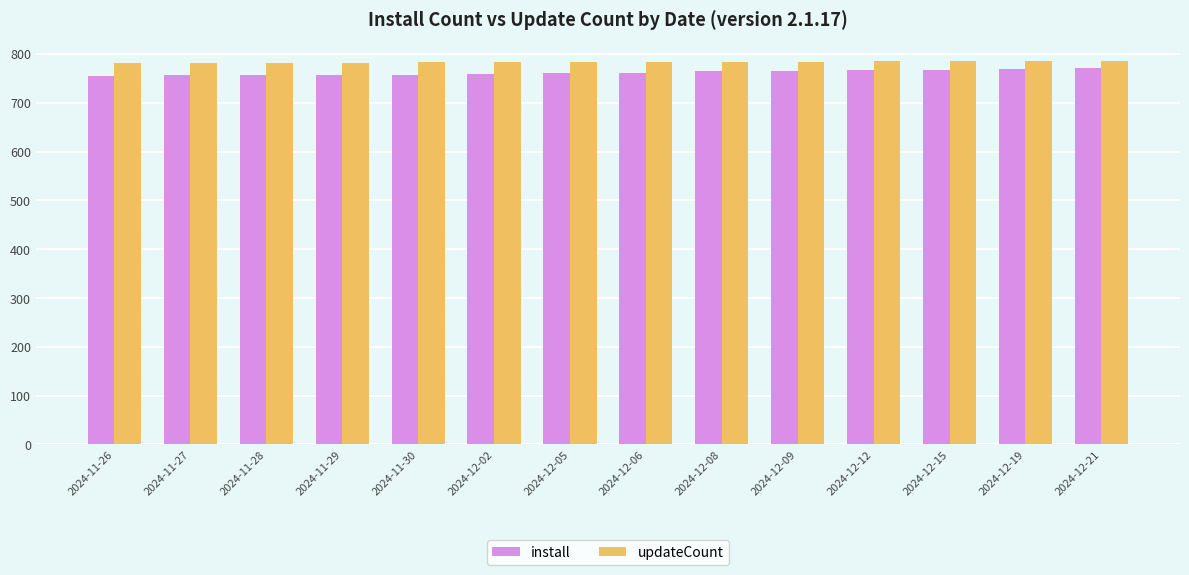

What is the sum of the install values at 2024-11-28 and 2024-12-19?

1526